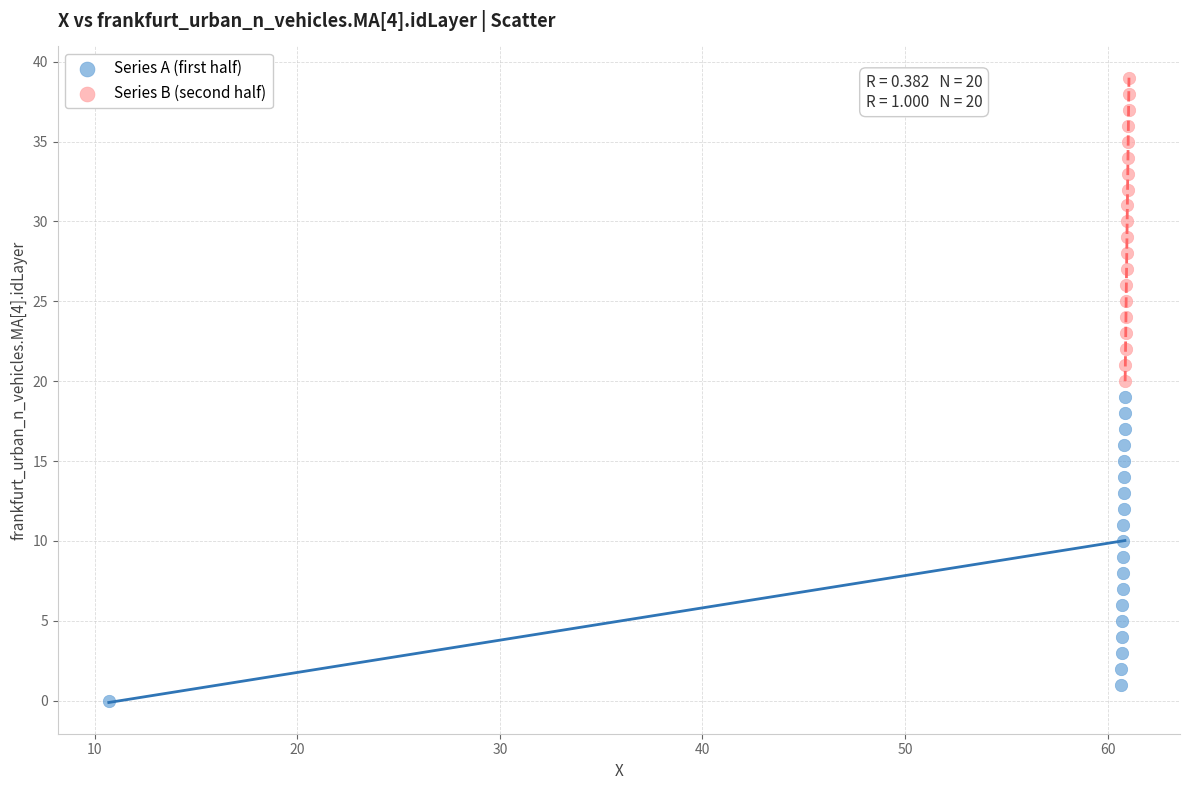

Which series reaches the maximum Y coordinate?

Series B (second half)